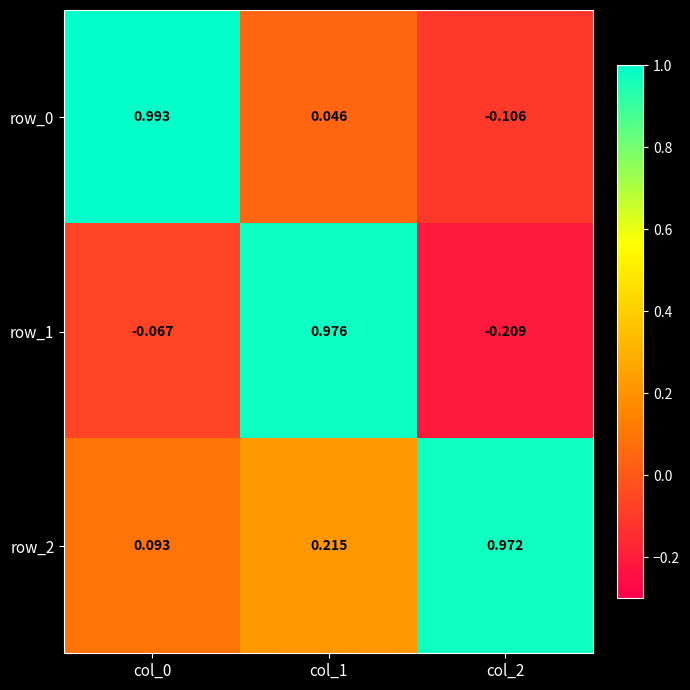

The value of row_1 at col_1 is 0.4. True or false?

False